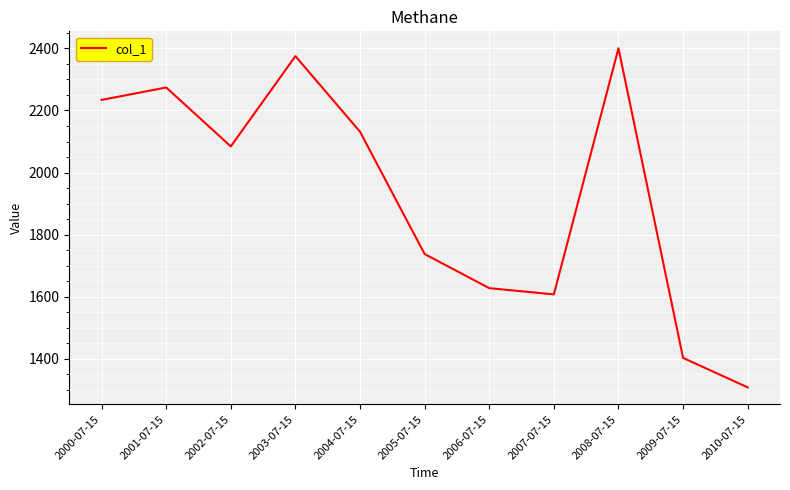

Between 2009-07-15 and 2000-07-15, which is larger?

2000-07-15